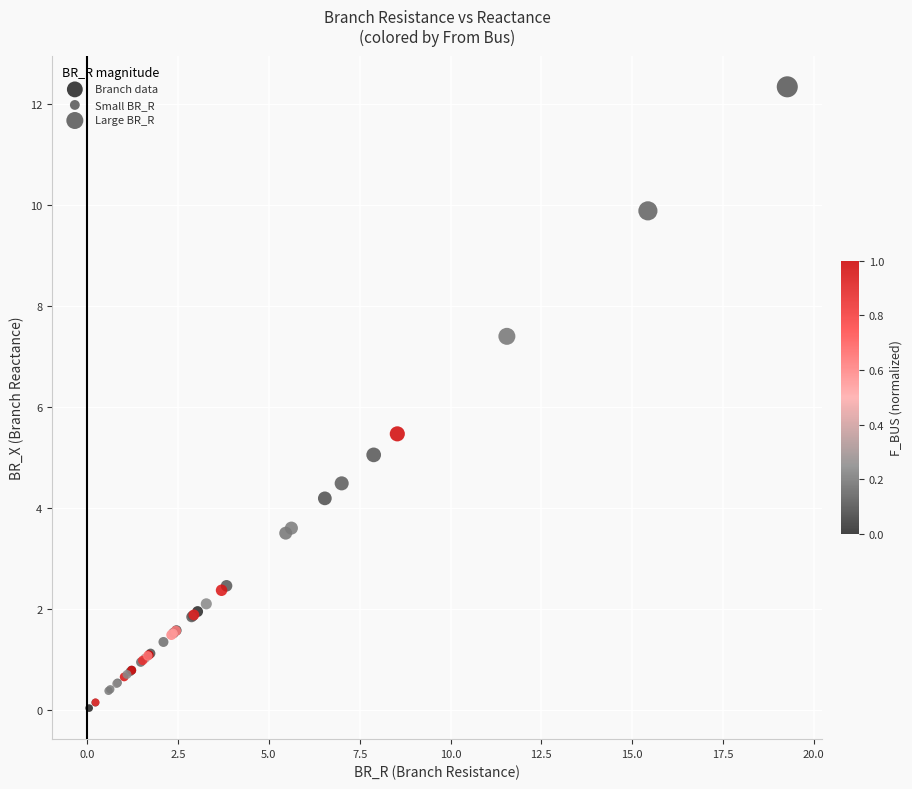

What Y value in the scatter plot is closest to 6?

5.5